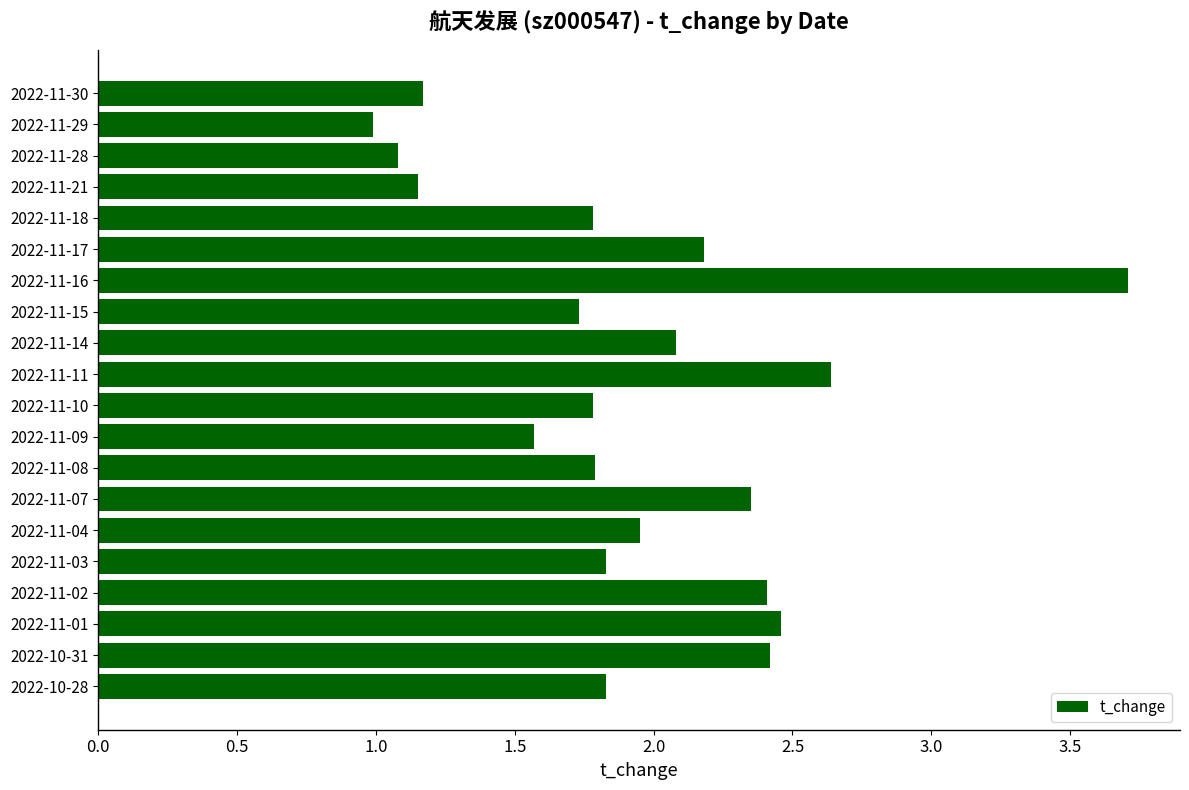

How many distinct data groups are displayed?

1